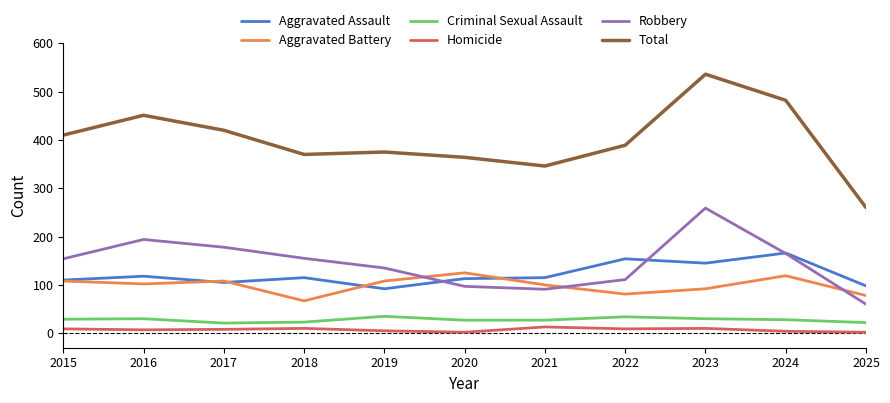

What is the total value across all series at 2016?

902